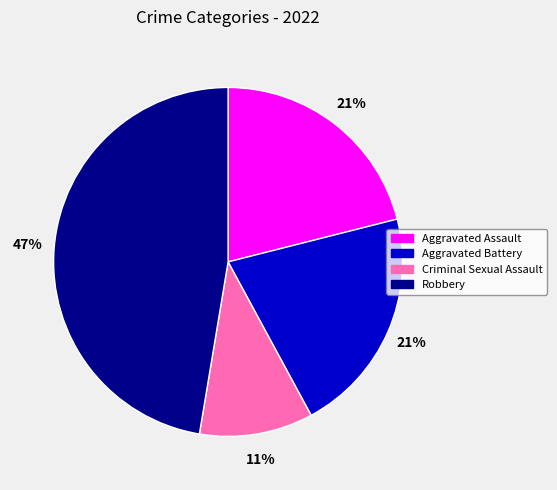

The Robbery slice represents 60% of the pie. True or false?

False